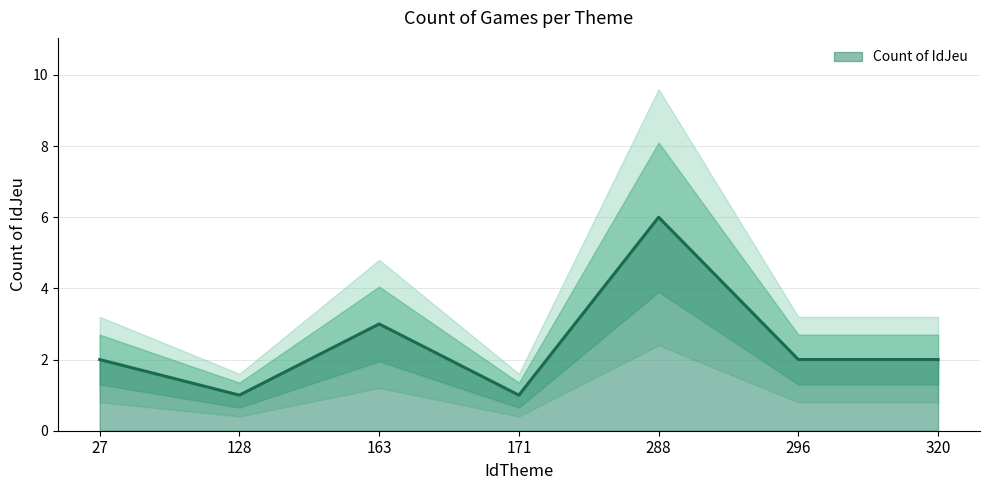

At which label does the data first exceed 2?

163